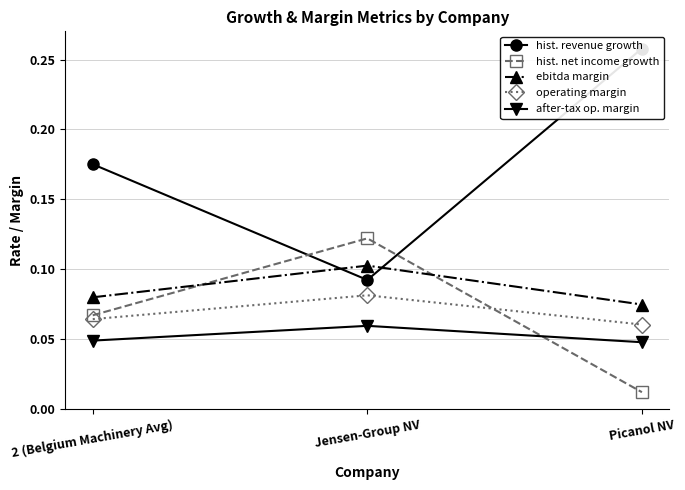

Reading right to left, list all the values displayed in this chart.

hist. revenue growth: 0.3	0.1	0.2
hist. net income growth: 0.0	0.1	0.1
ebitda margin: 0.1	0.1	0.1
operating margin: 0.1	0.1	0.1
after-tax op. margin: 0.0	0.1	0.0